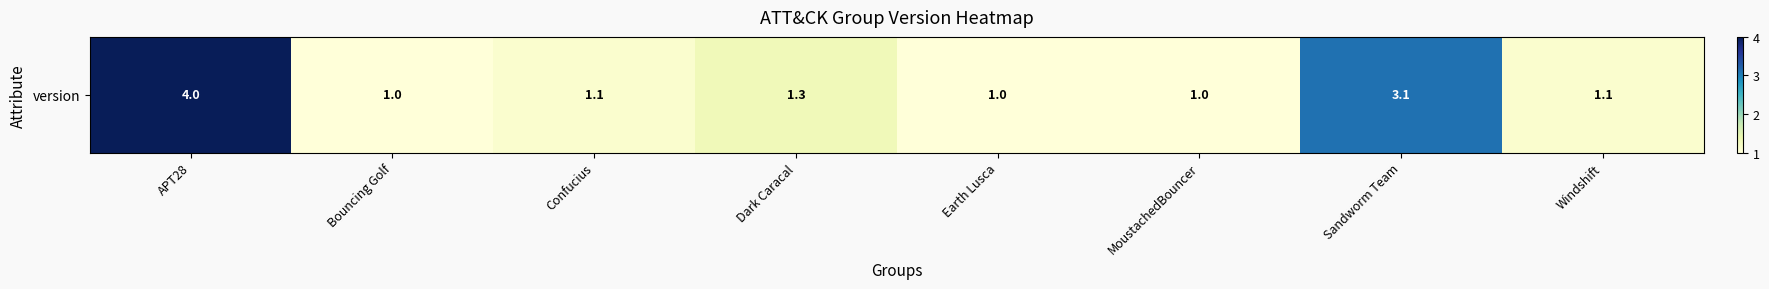

What is the difference between the maximum and minimum values?

3.0